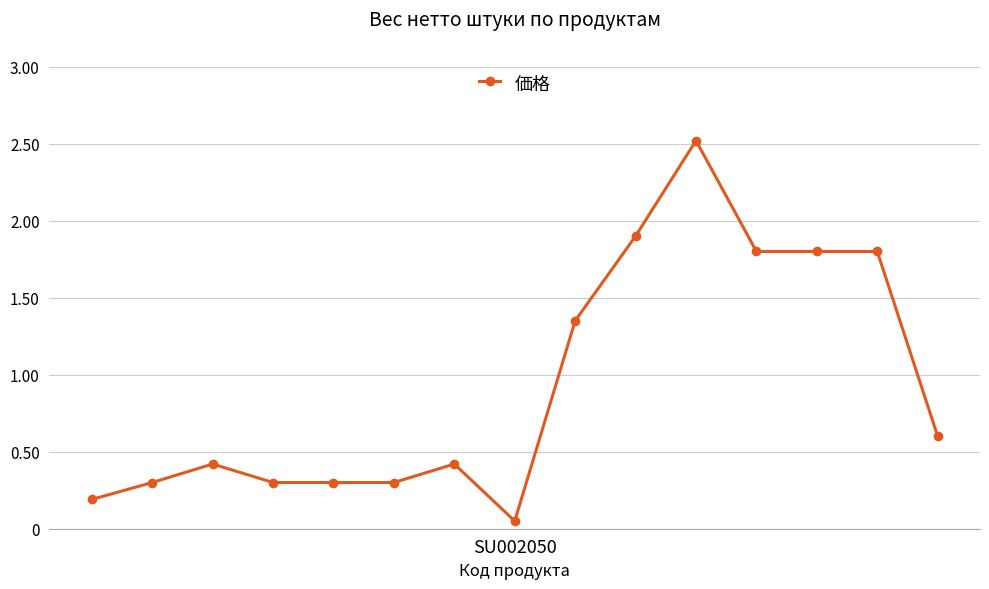

What is the value of the 15th point from the left?

0.6